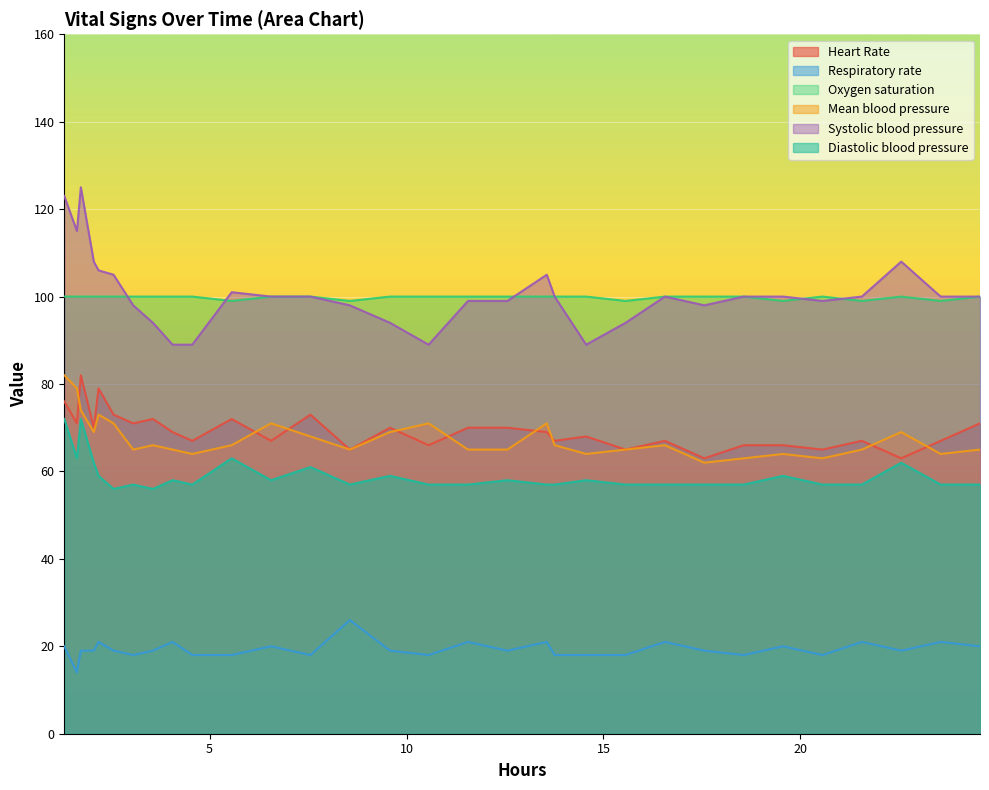

Which series has the widest spread of values?

Systolic blood pressure